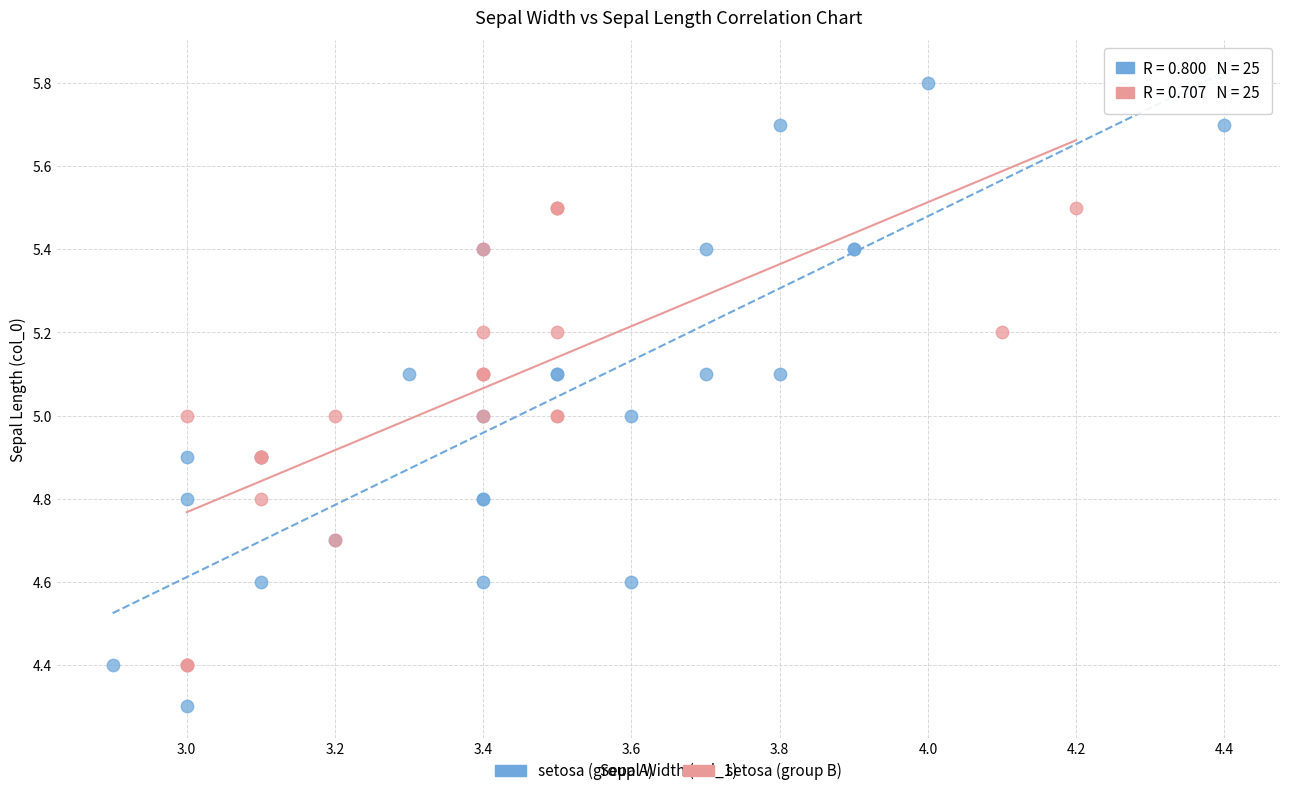

Which series contains the highest Y value?

setosa (group A)